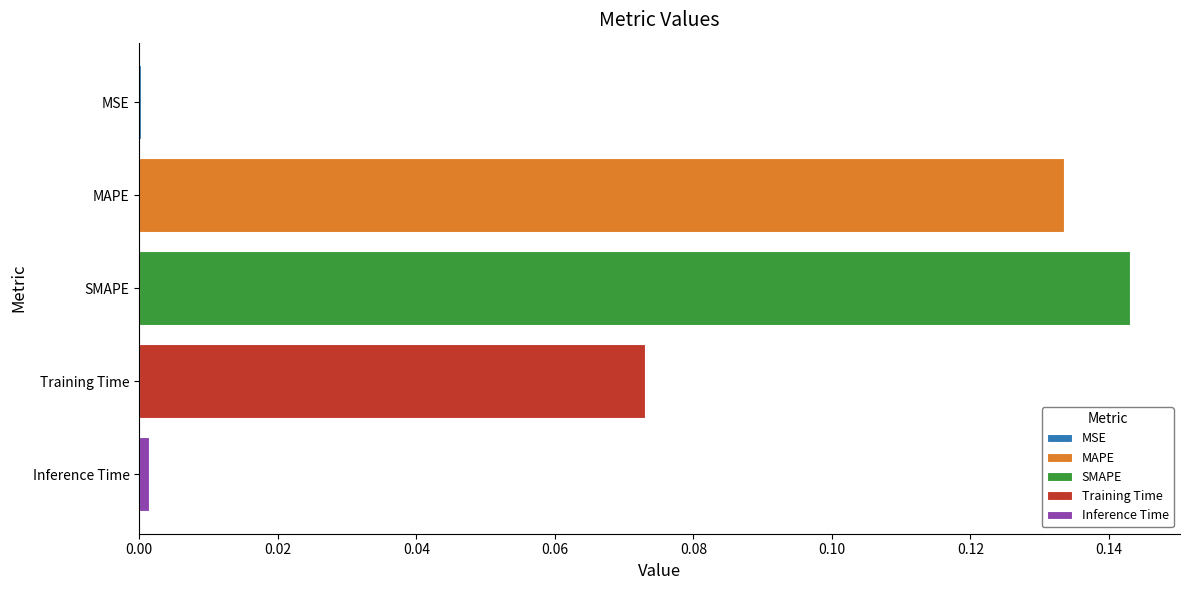

Is it true that MAPE equals 0.2 at SMAPE?

False